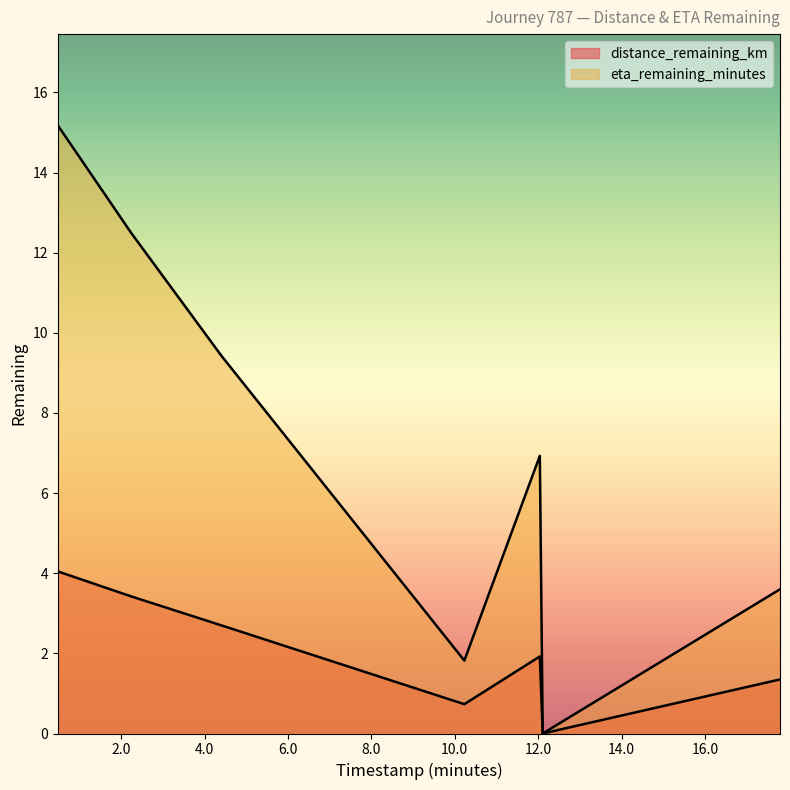

How many series are shown in this chart?

2